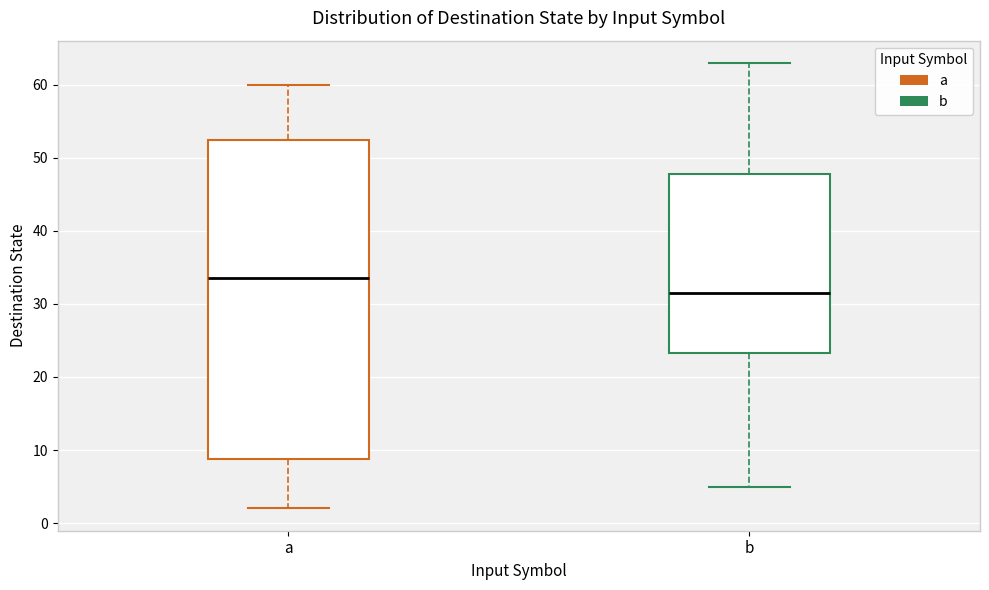

Which box is the tallest, from its lower edge to its upper edge?

a